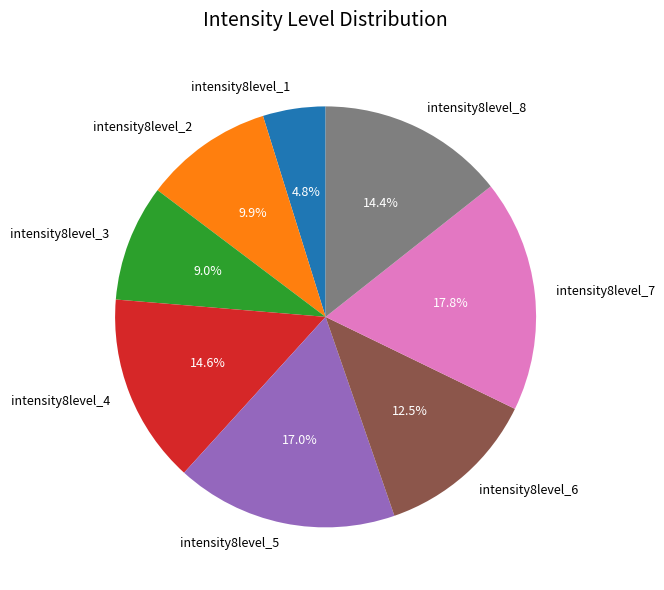

Count the number of slices in the pie.

8